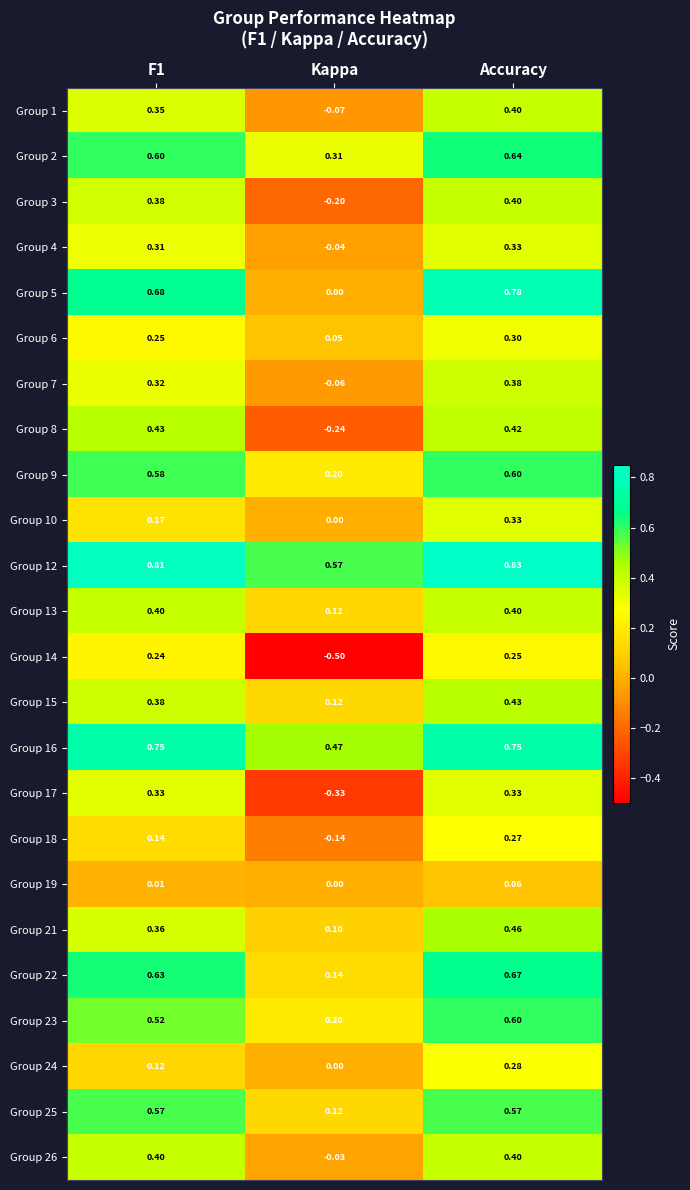

Which category has the highest value in the Group 12 series?

Accuracy